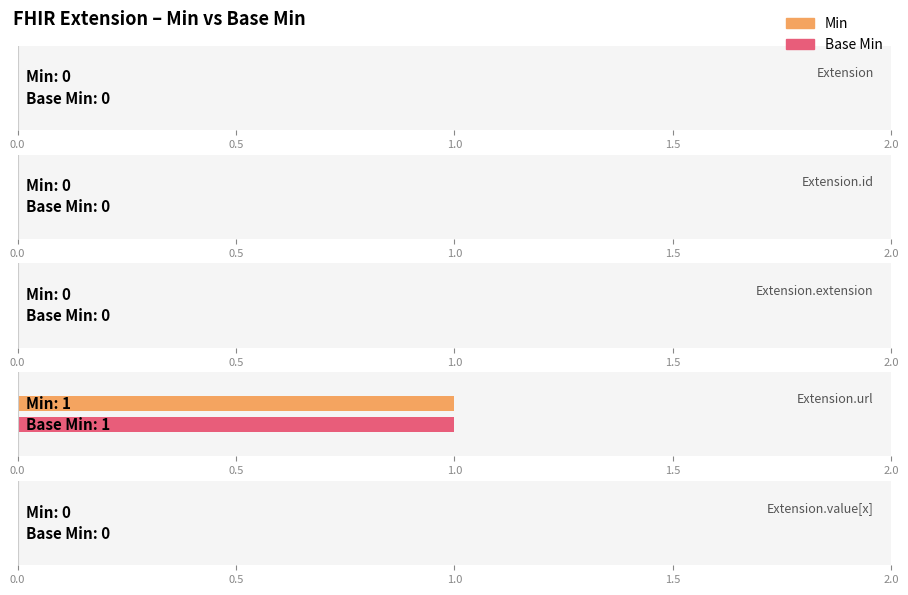

At which category does the chart reach its minimum across all series?

Extension